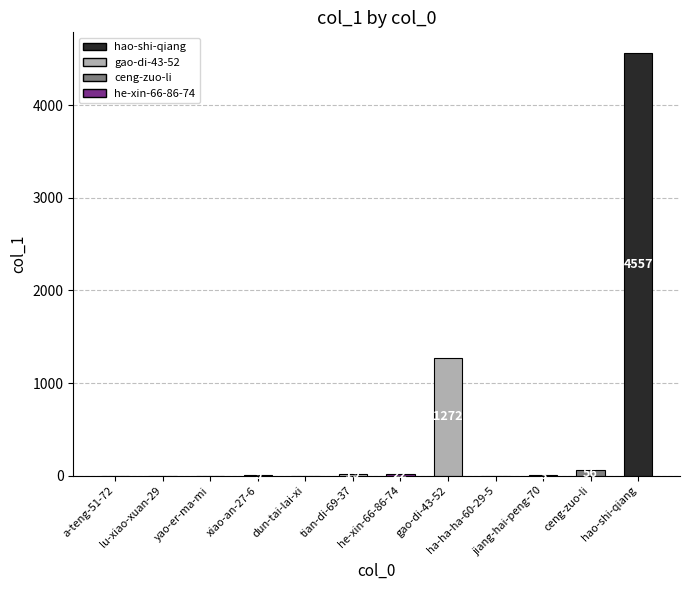

What is the sum of all values?

5938